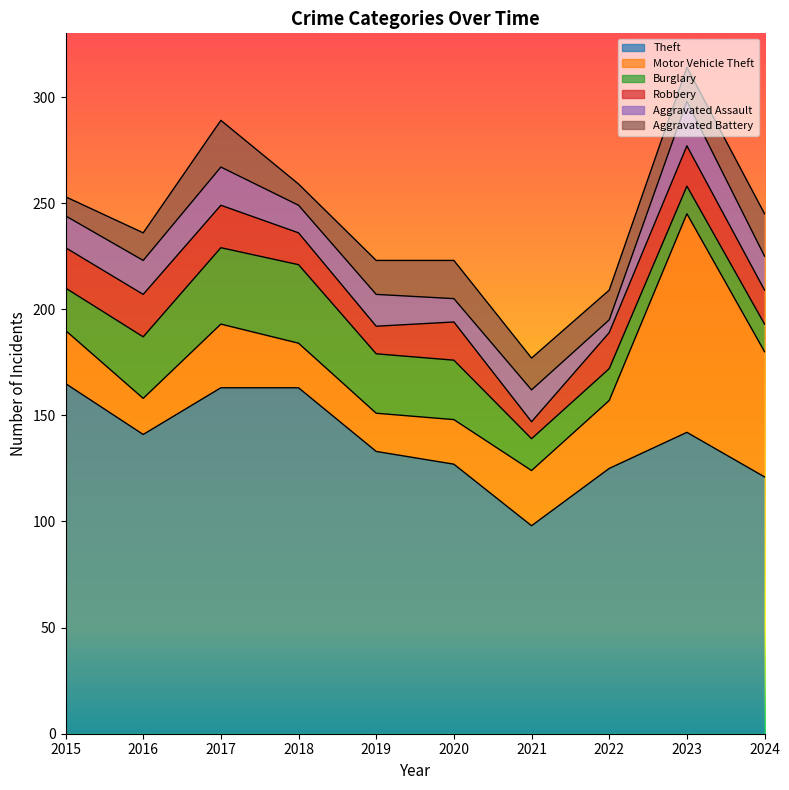

True or false: Theft and Aggravated Assault cross at least once.

False